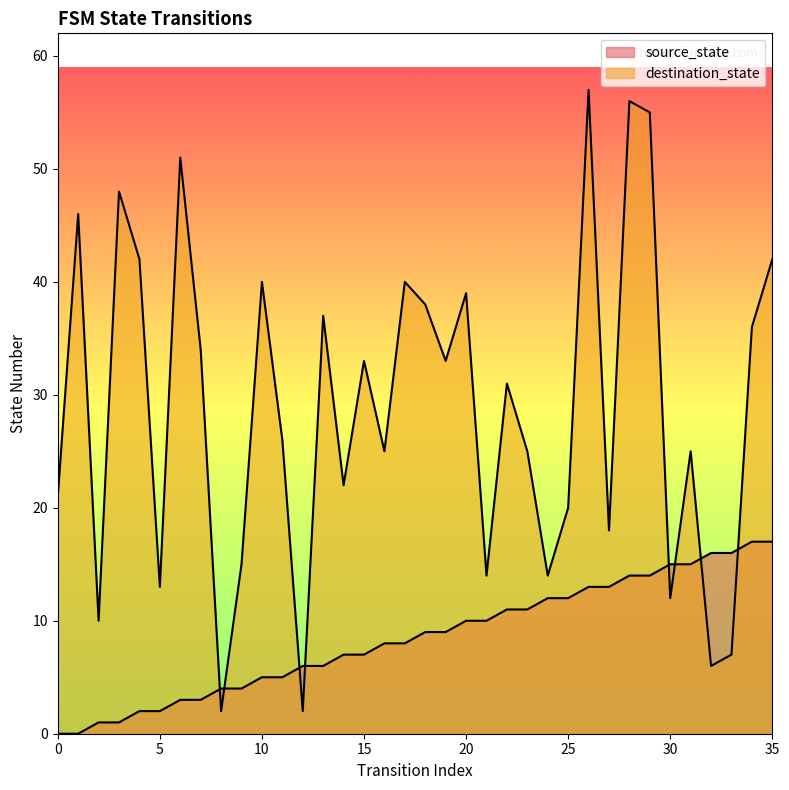

At which label is destination_state closest to 29?

22